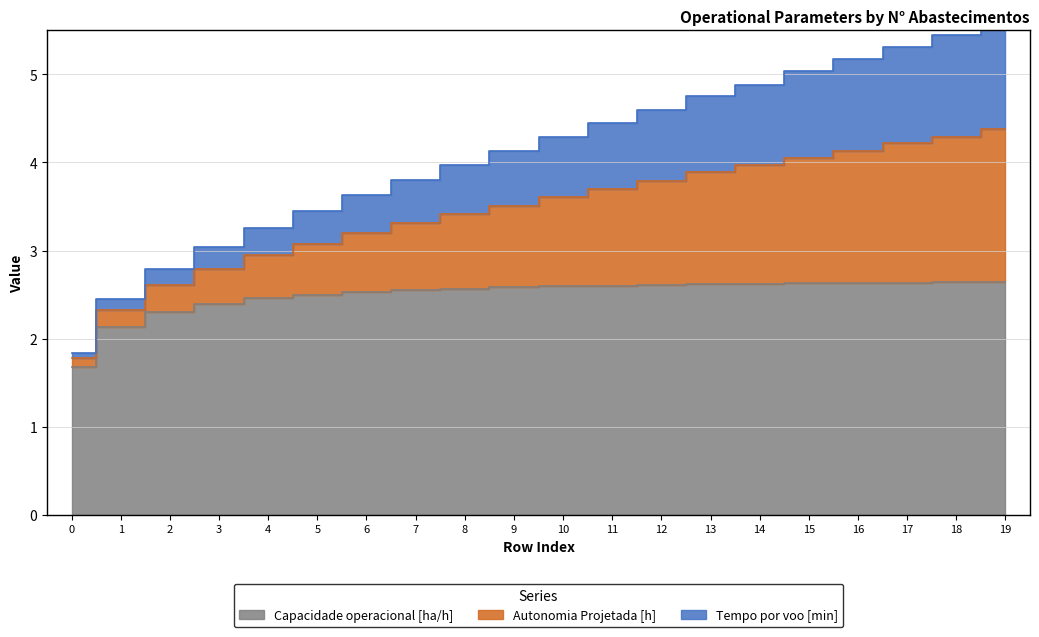

The Autonomia Projetada [h] series shows 1.0 at 9. True or false?

False